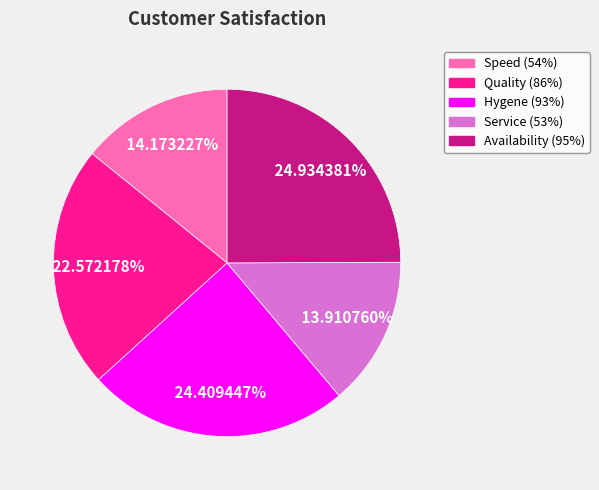

Does Availability (95%) account for over 50% of the chart?

No